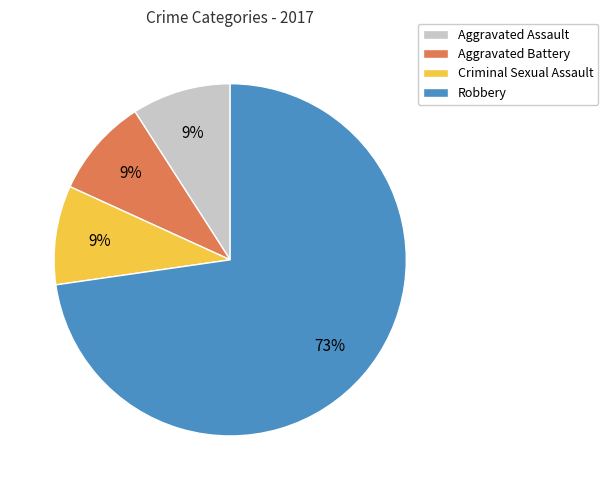

The Aggravated Battery slice represents 2% of the pie. True or false?

False